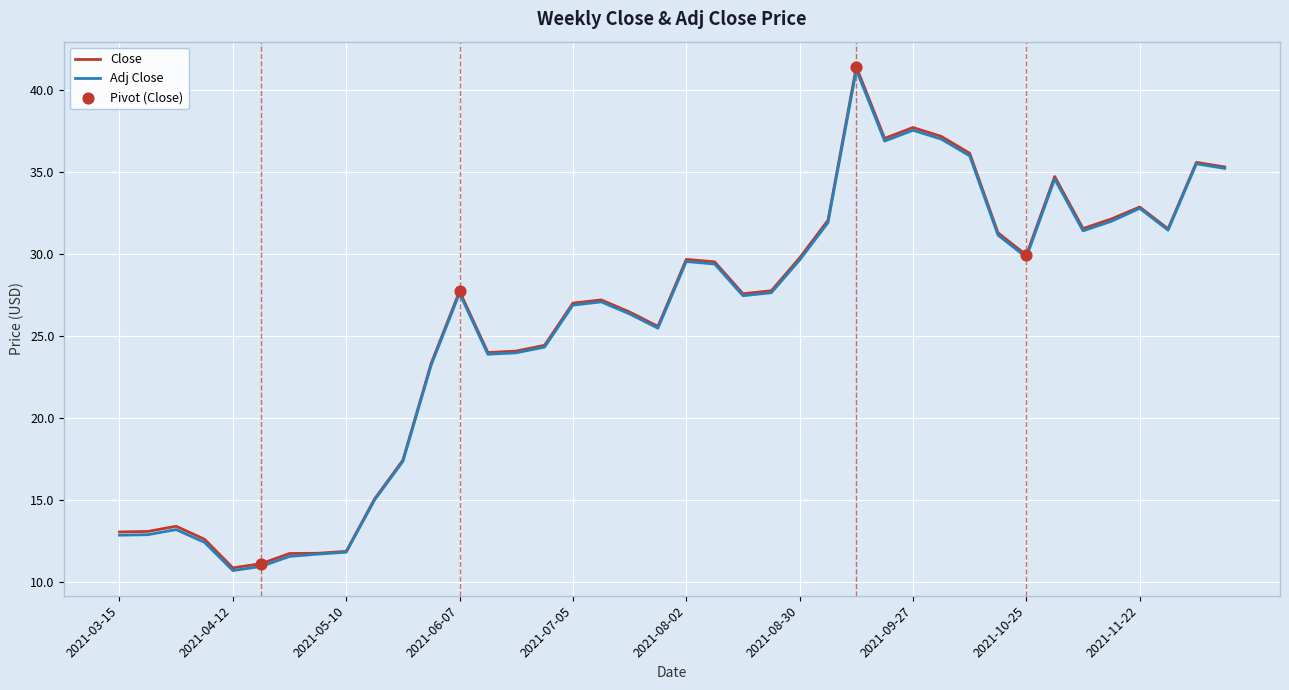

Which series has the widest spread of values?

Close